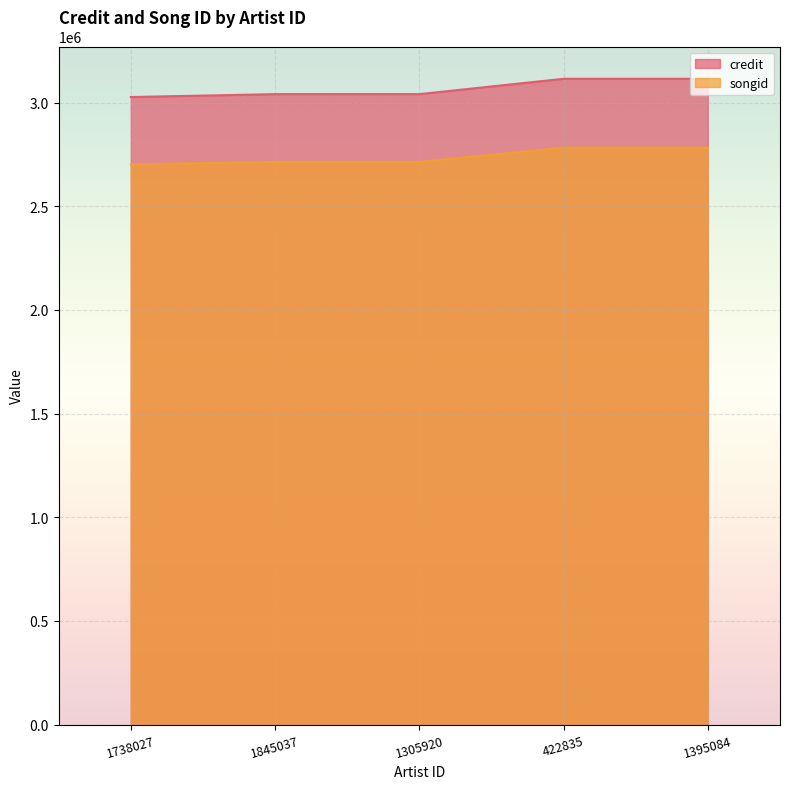

Reading left to right, list all the values displayed in this chart.

credit: 3026570	3040557	3040557	3114579	3114579
songid: 2701434	2713549	2713549	2782130	2782130